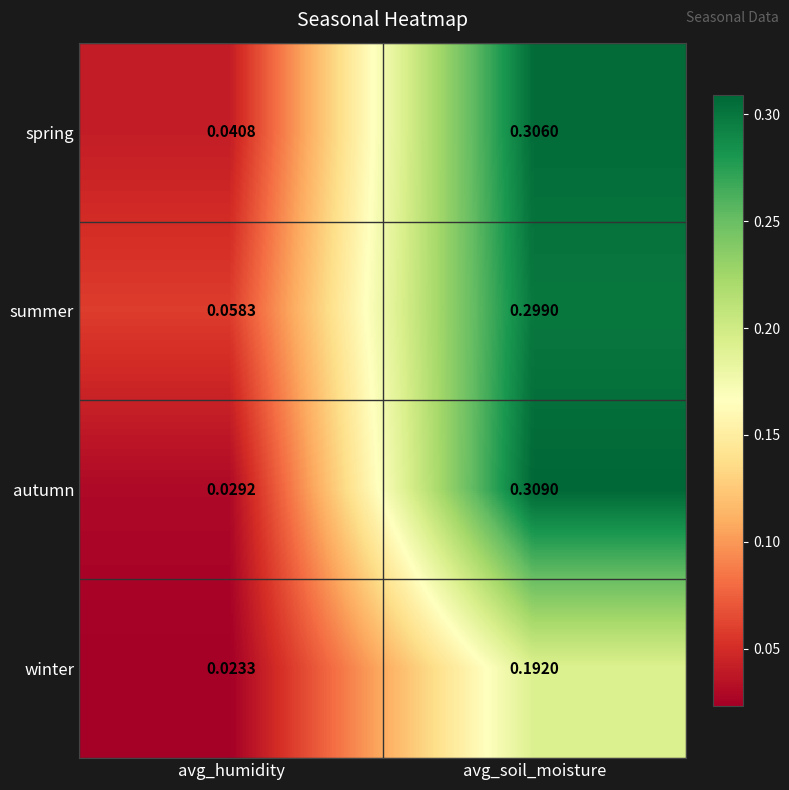

Between avg_humidity and avg_soil_moisture, which series saw the biggest shift?

autumn